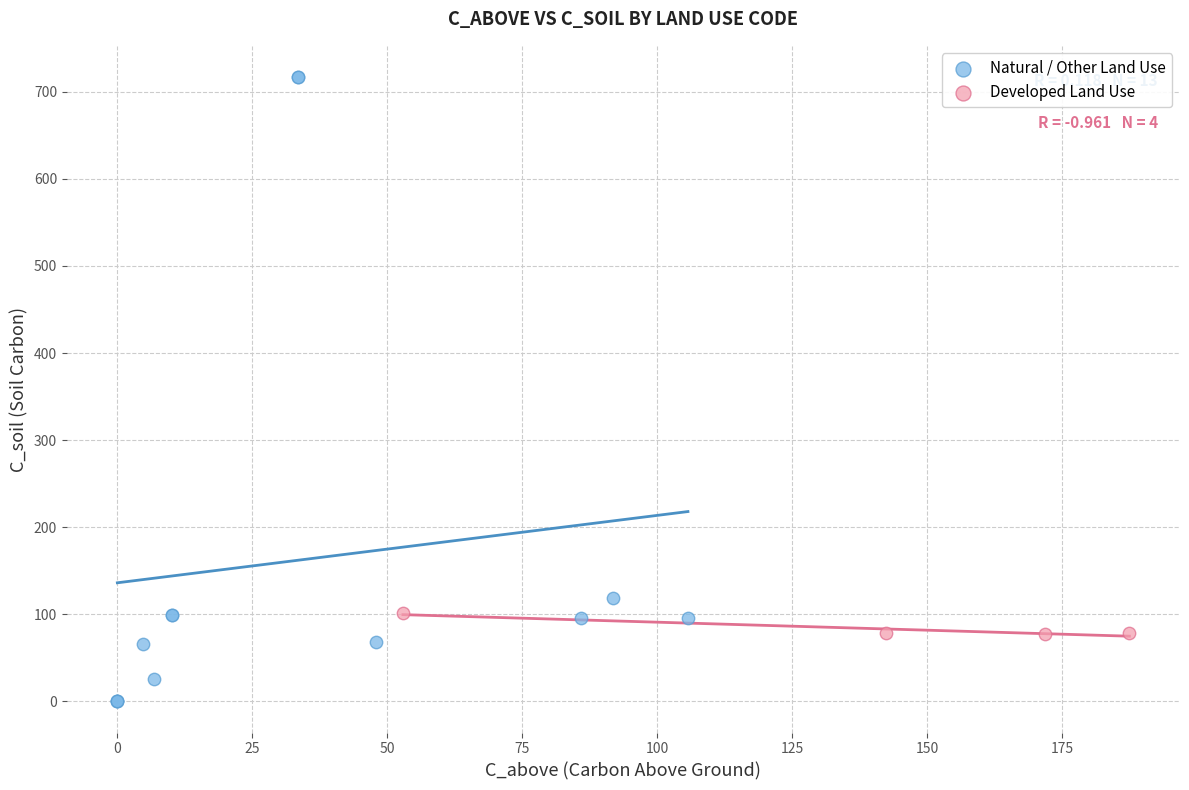

Which series contains the highest Y value?

Natural / Other Land Use